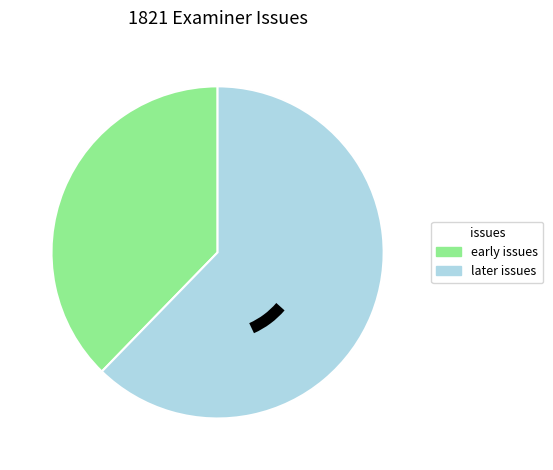

Is there any slice that represents more than half of the pie?

Yes